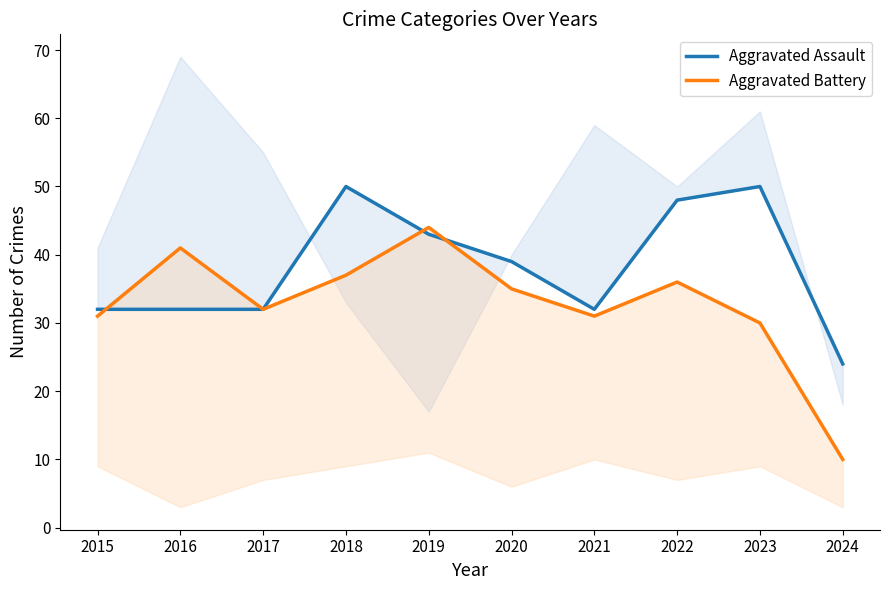

How many lines are shown in the chart?

2